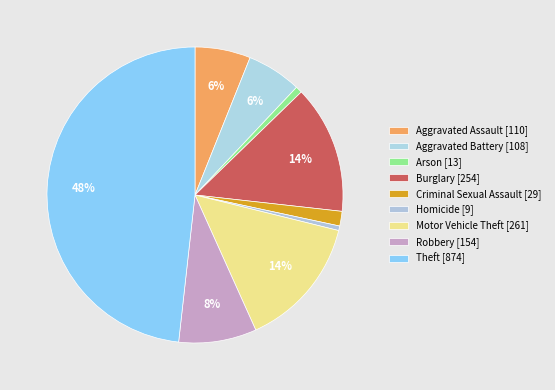

What percentage is the Aggravated Assault slice, to the nearest percent?

6%